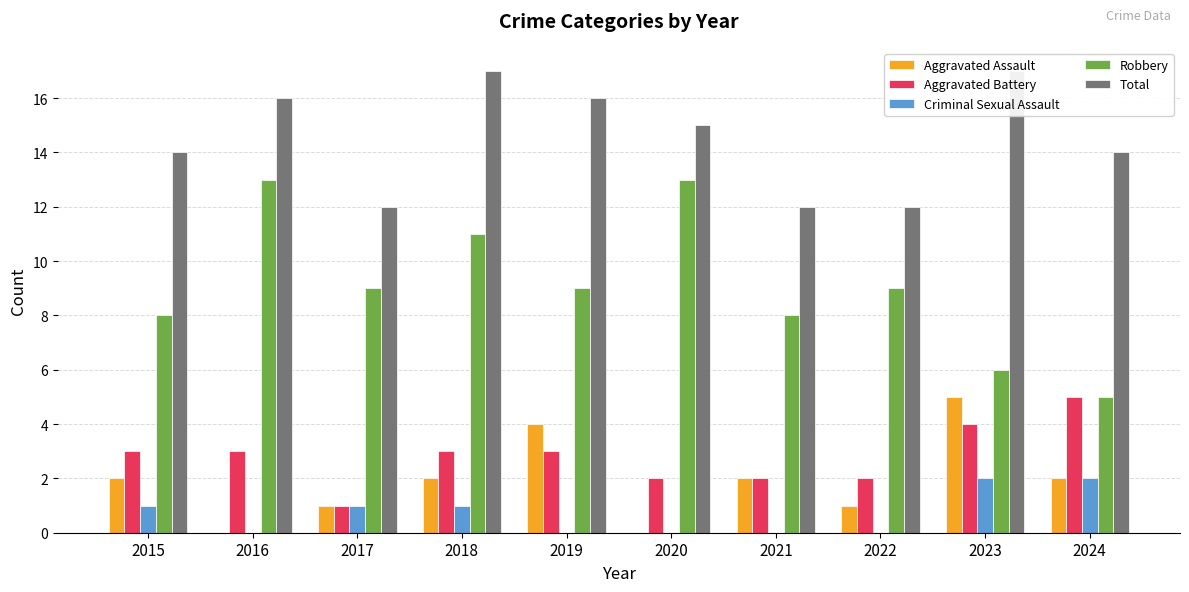

What is the sum of all Total values?

145